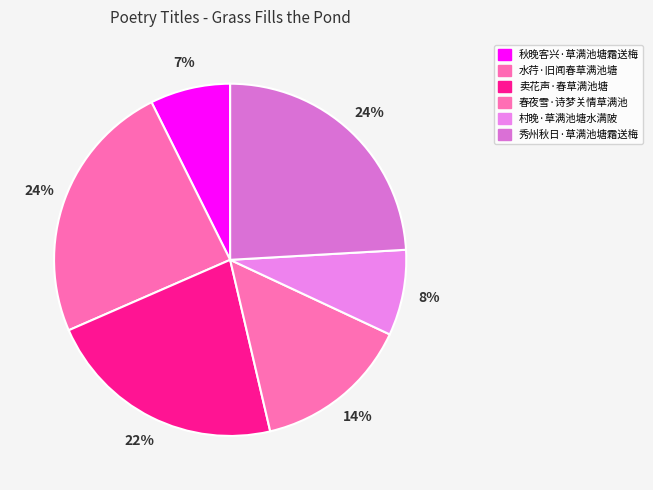

Count the number of slices in the pie.

6